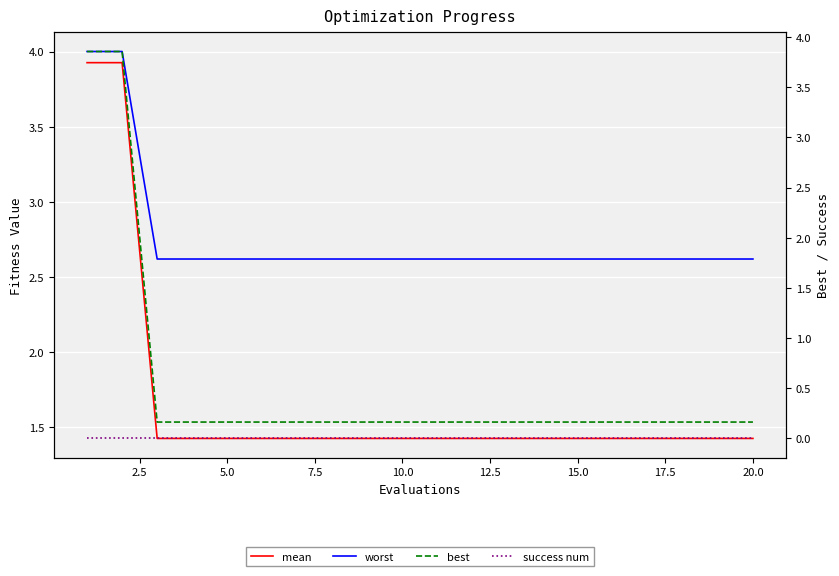

True or false: mean and worst intersect in this chart.

False